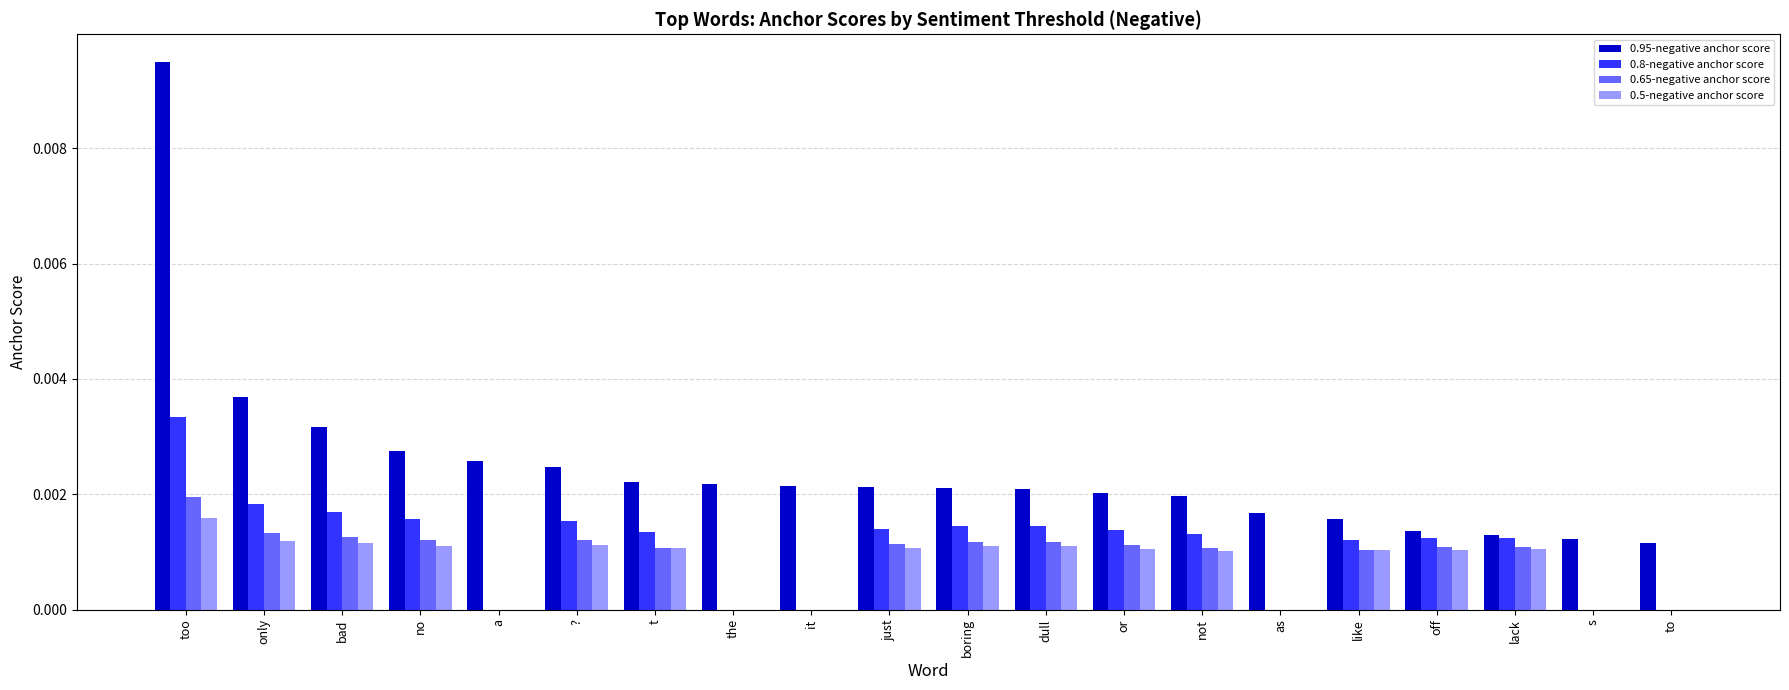

Count the number of data series in this chart.

4